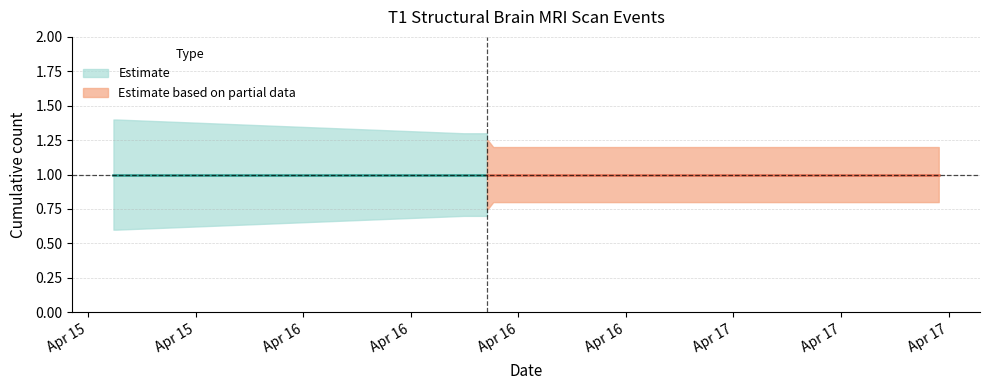

What is the spread (max minus min) of values at 2019-04-16 10:15:00?

0.6